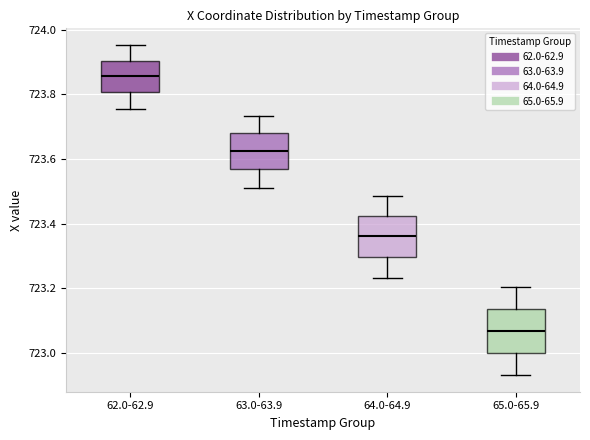

Where does the lower whisker of the box for 63.0-63.9 end on the y-axis? The values are not printed on the chart, so give them approximately, as read against the axis.

723.52